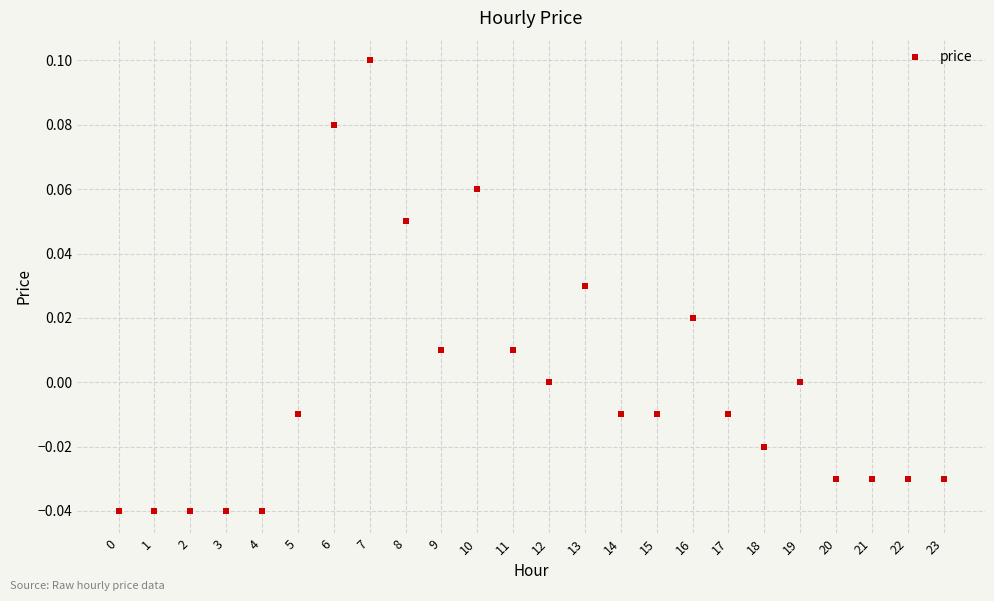

True or false: the data shows 0.1 at 8.

True